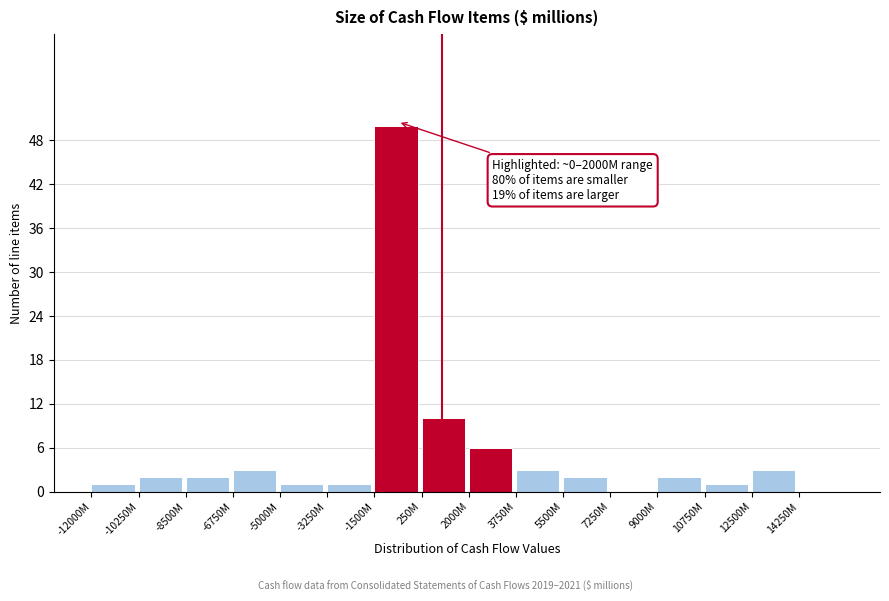

Reading right to left, extract all data points from this chart.

14250M=0	12500M=3	10750M=1	9000M=2	7250M=0	5500M=2	3750M=3	2000M=6	250M=10	-1500M=50	-3250M=1	-5000M=1	-6750M=3	-8500M=2	-10250M=2	-12000M=1